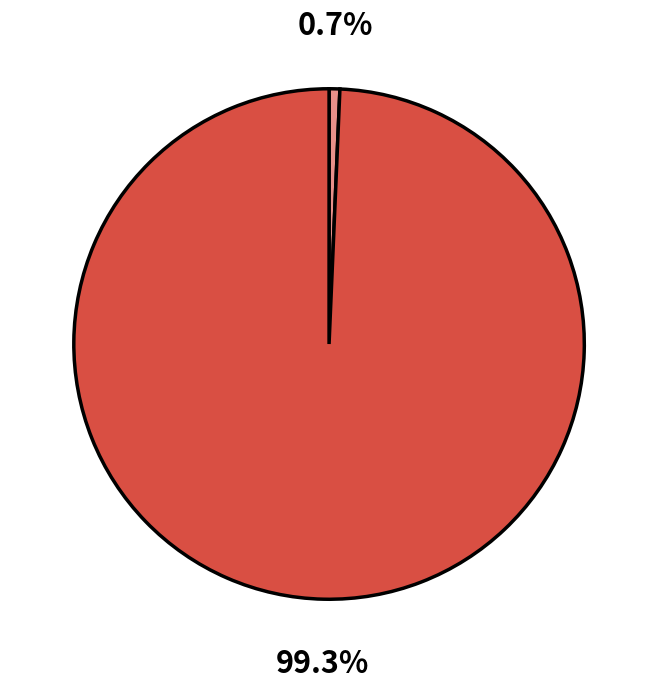

Is there a majority slice in this chart?

Yes